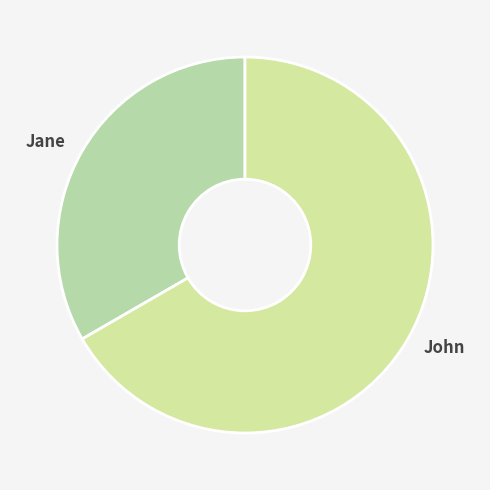

True or false: John accounts for 67% of the total.

True